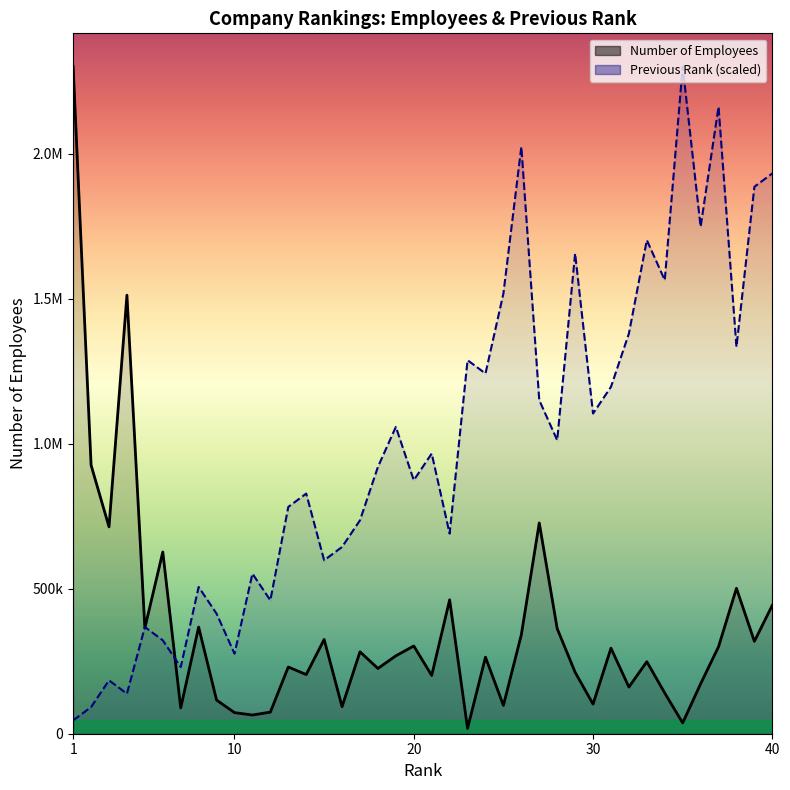

At which label does Number of Employees first exceed 268540?

1